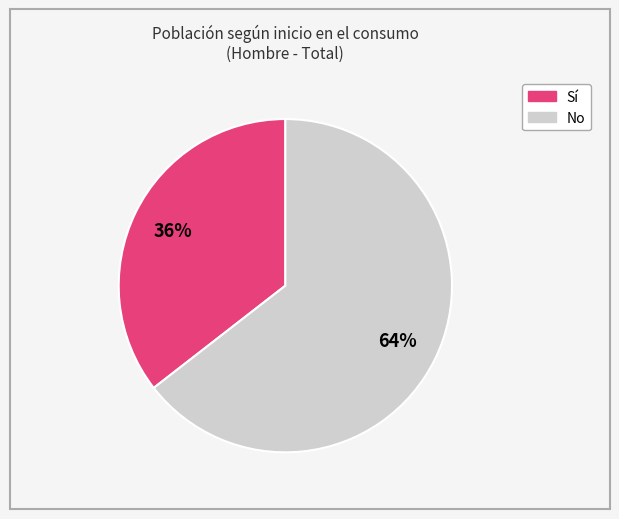

Is there a majority slice in this chart?

Yes